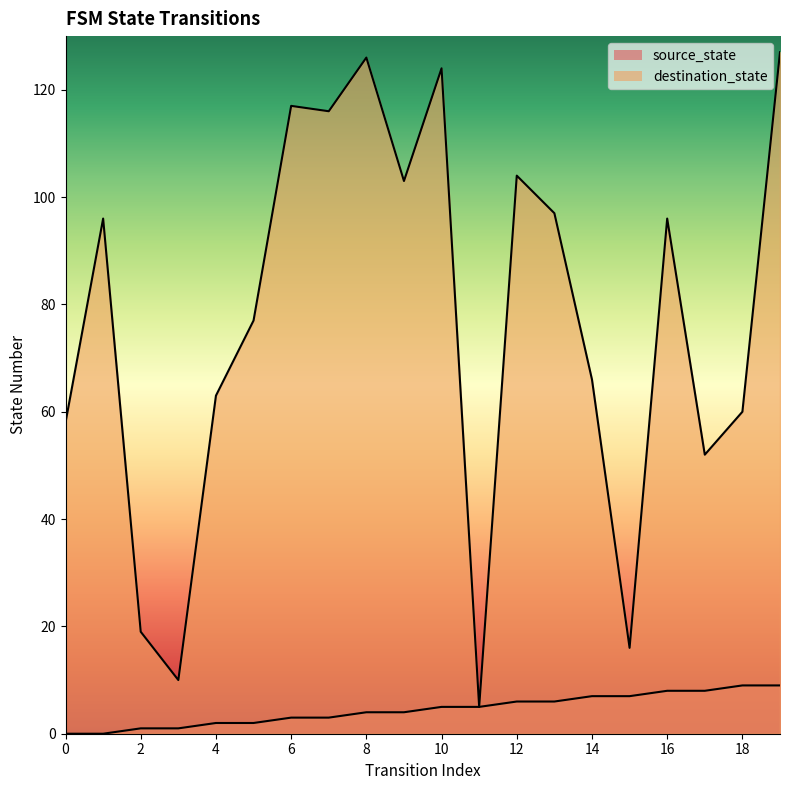

What is the average value of the destination_state series?

77